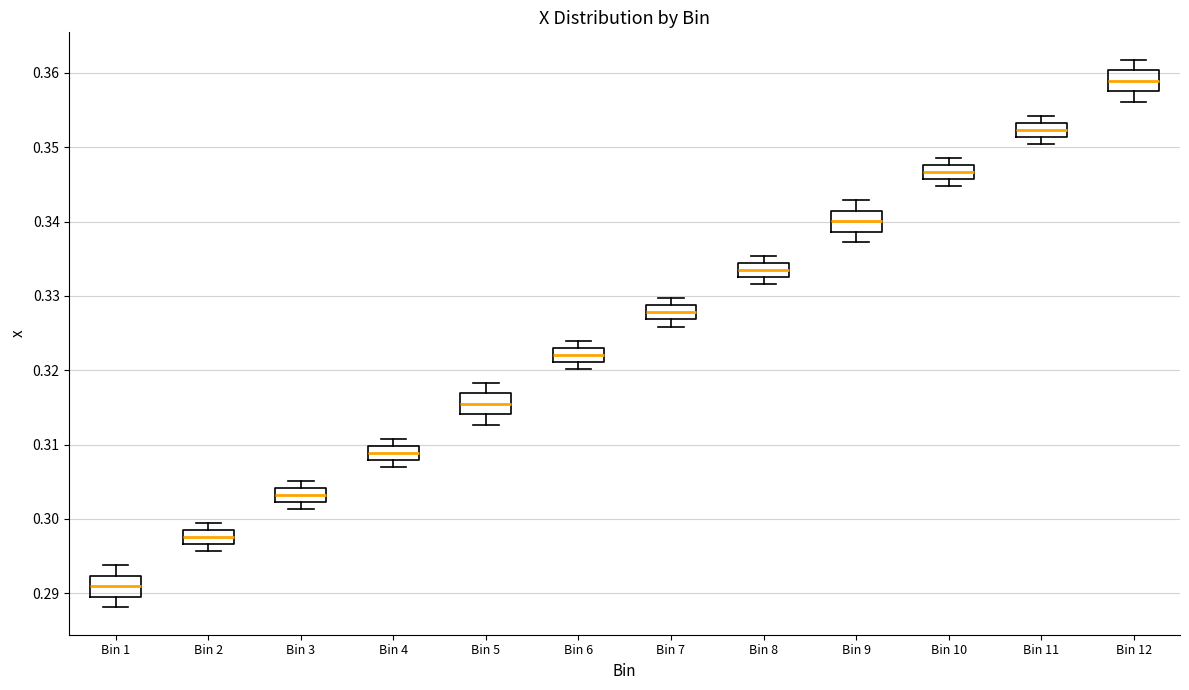

Where is the lower edge of the box for Bin 2 on the y-axis? The values are not printed on the chart, so give them approximately, as read against the axis.

0.297